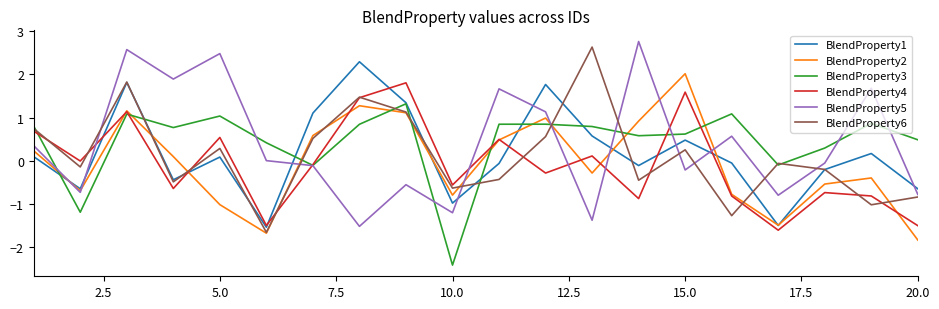

What is the lowest value of the BlendProperty4 series?

-1.6